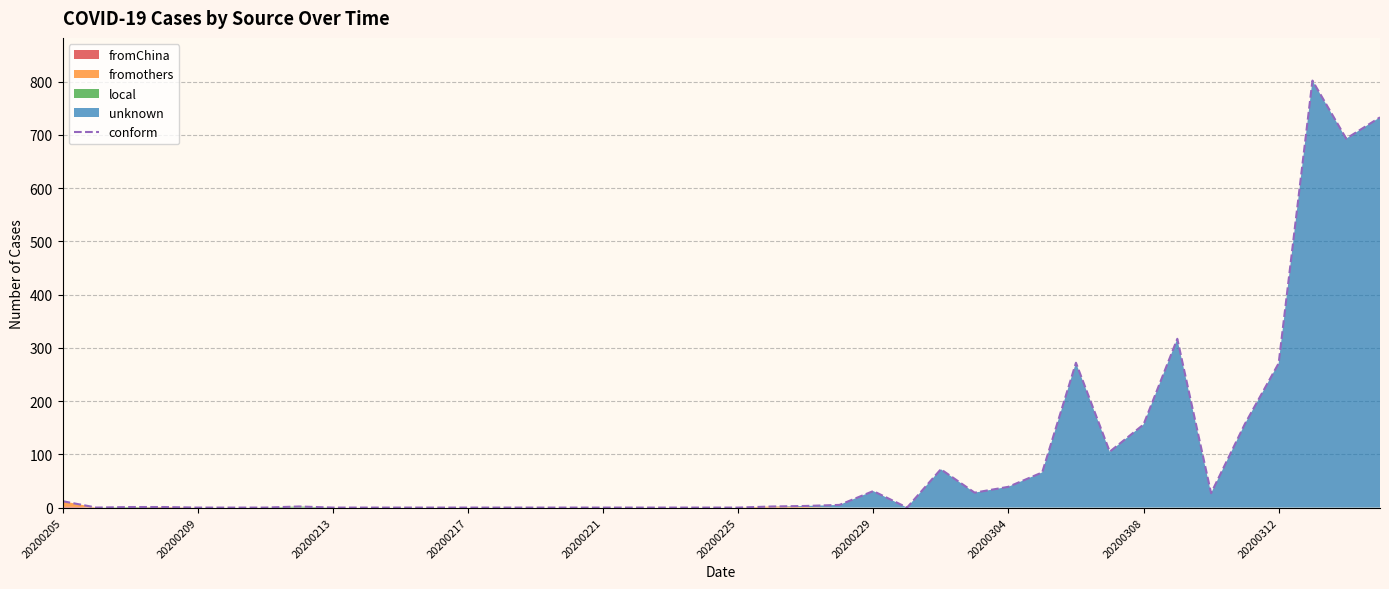

What is the greatest value displayed?

802